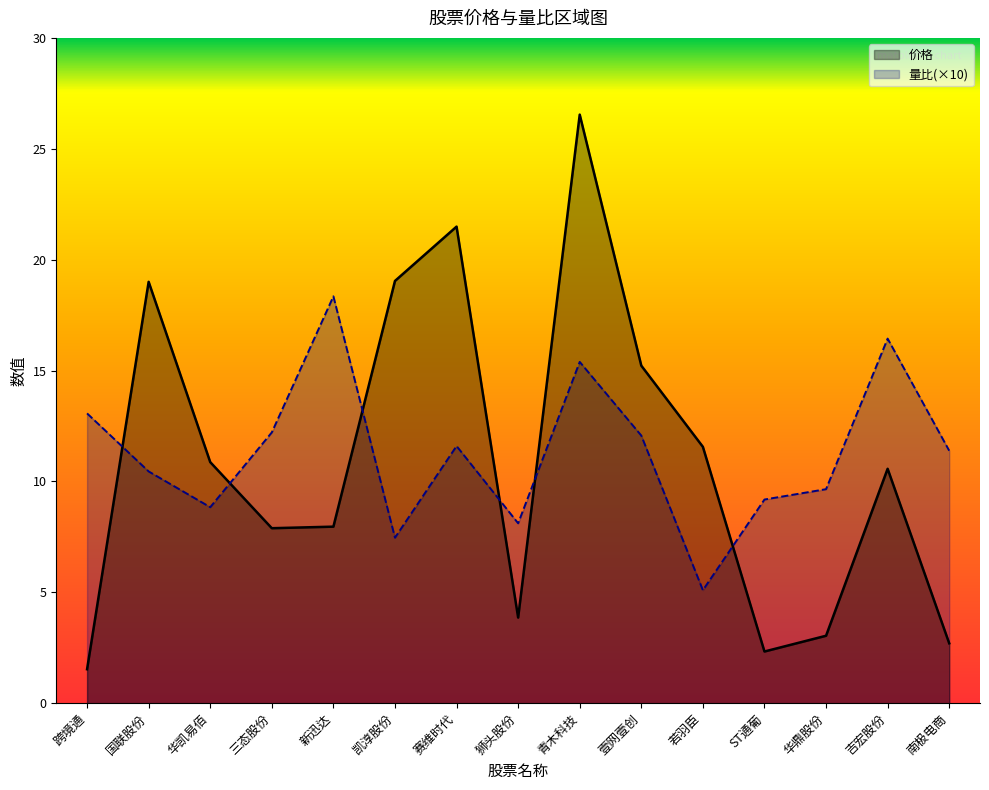

What is the label of the 13th point from the right?

华凯易佰